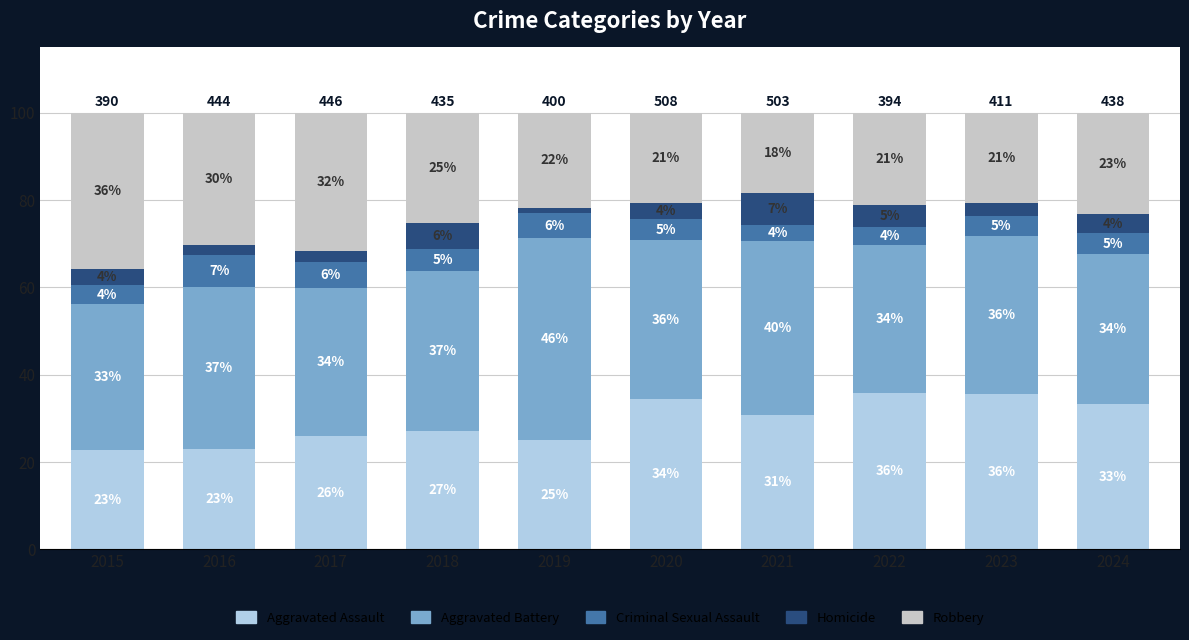

What are all the series names shown in the legend?

Aggravated Assault, Aggravated Battery, Criminal Sexual Assault, Homicide, Robbery